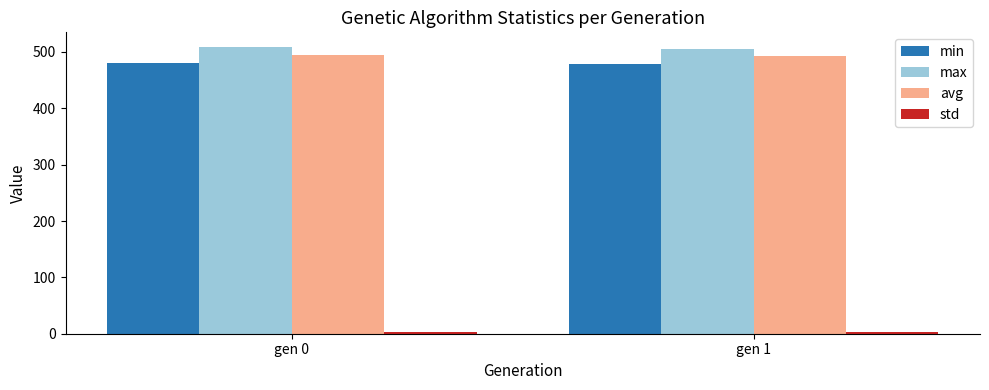

What is the highest value of the max series?

509.3